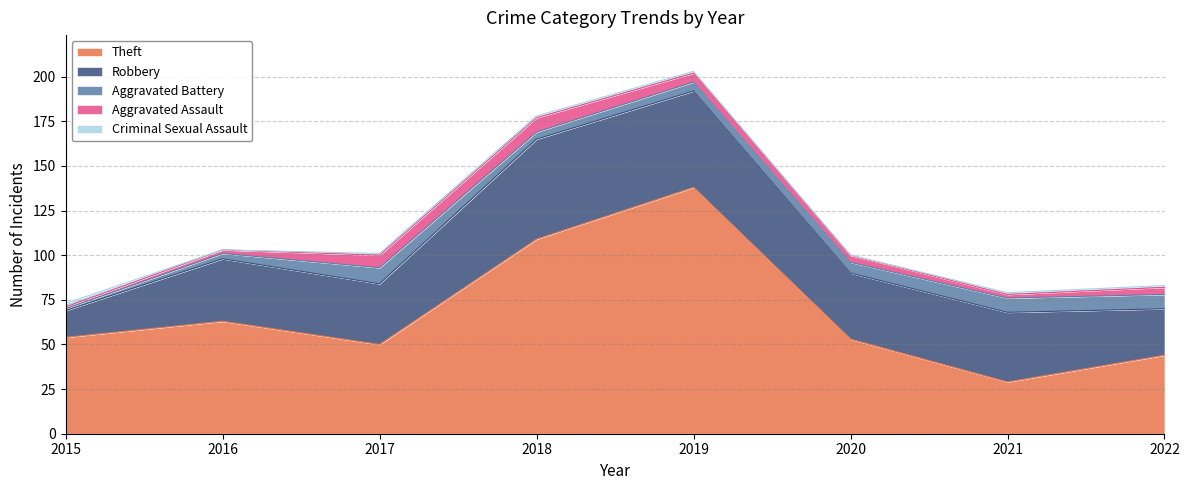

The Robbery series shows 91 at 2018. True or false?

False